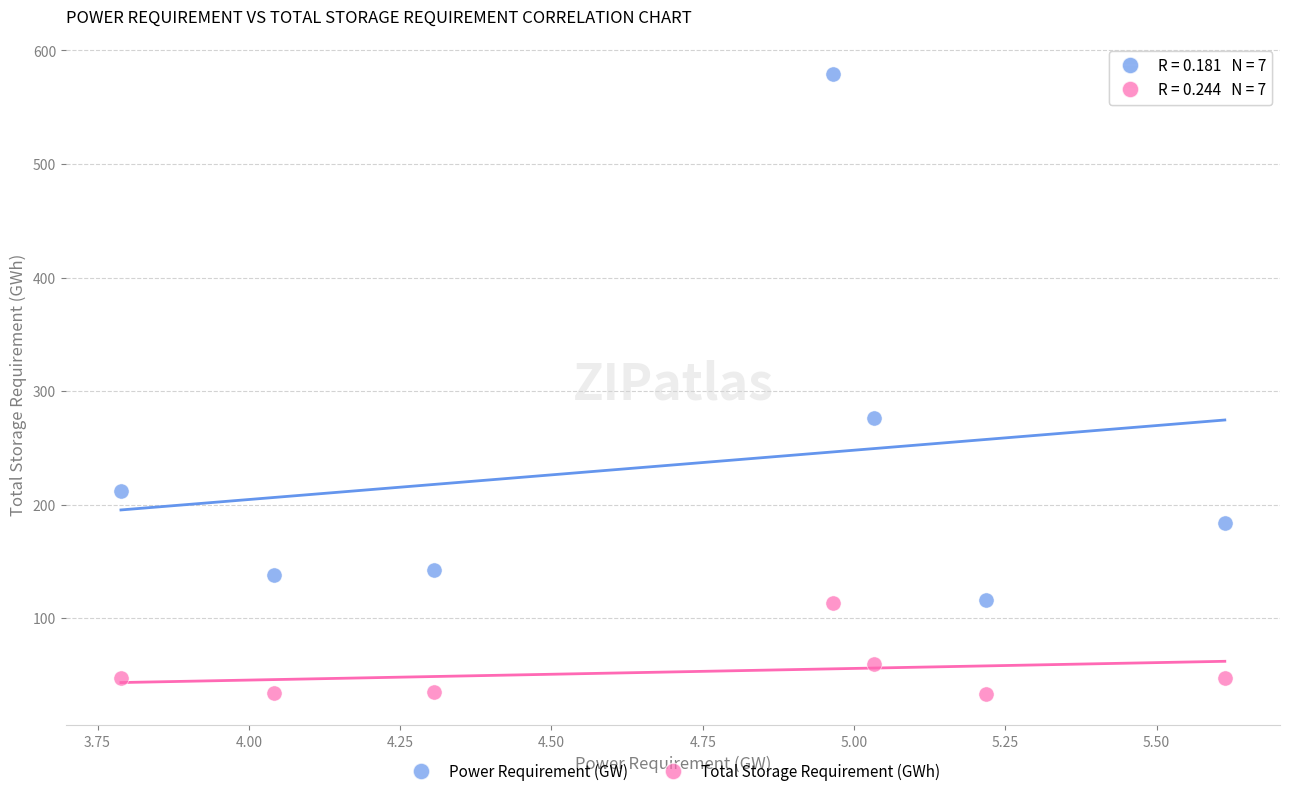

In the Power Requirement (GW) series, what Y value is closest to 347?

276.5